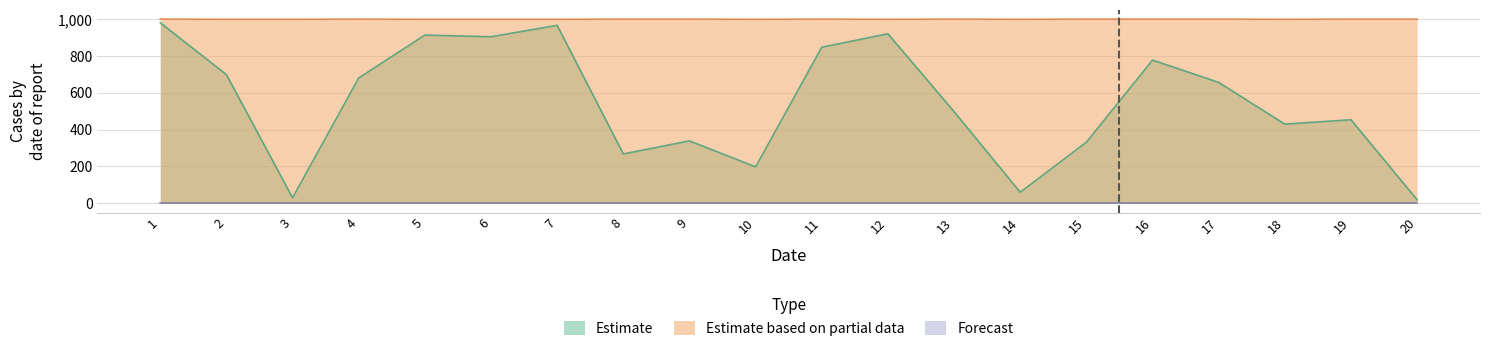

What is the spread (max minus min) of values at 6?

999